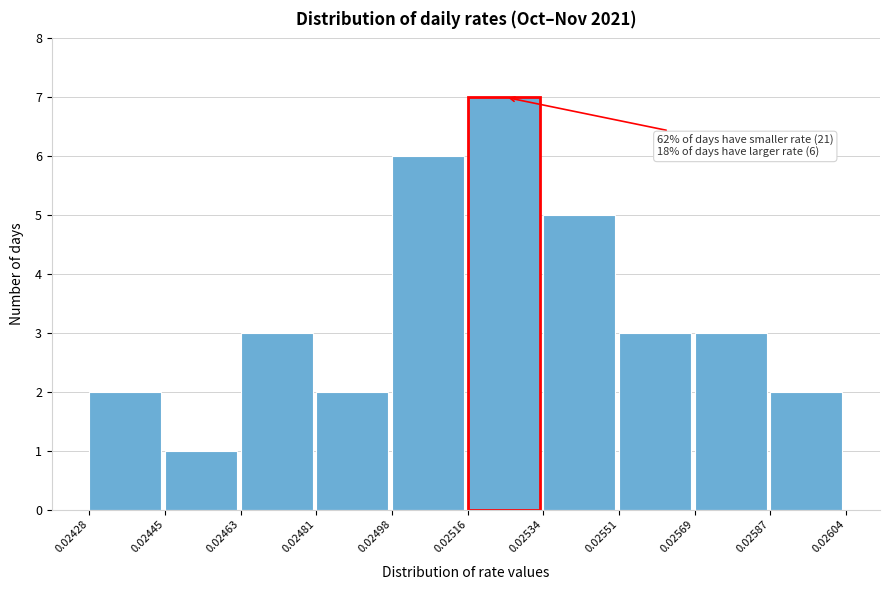

Over which range of the x-axis is the bar tallest?

0.02516 to 0.02534